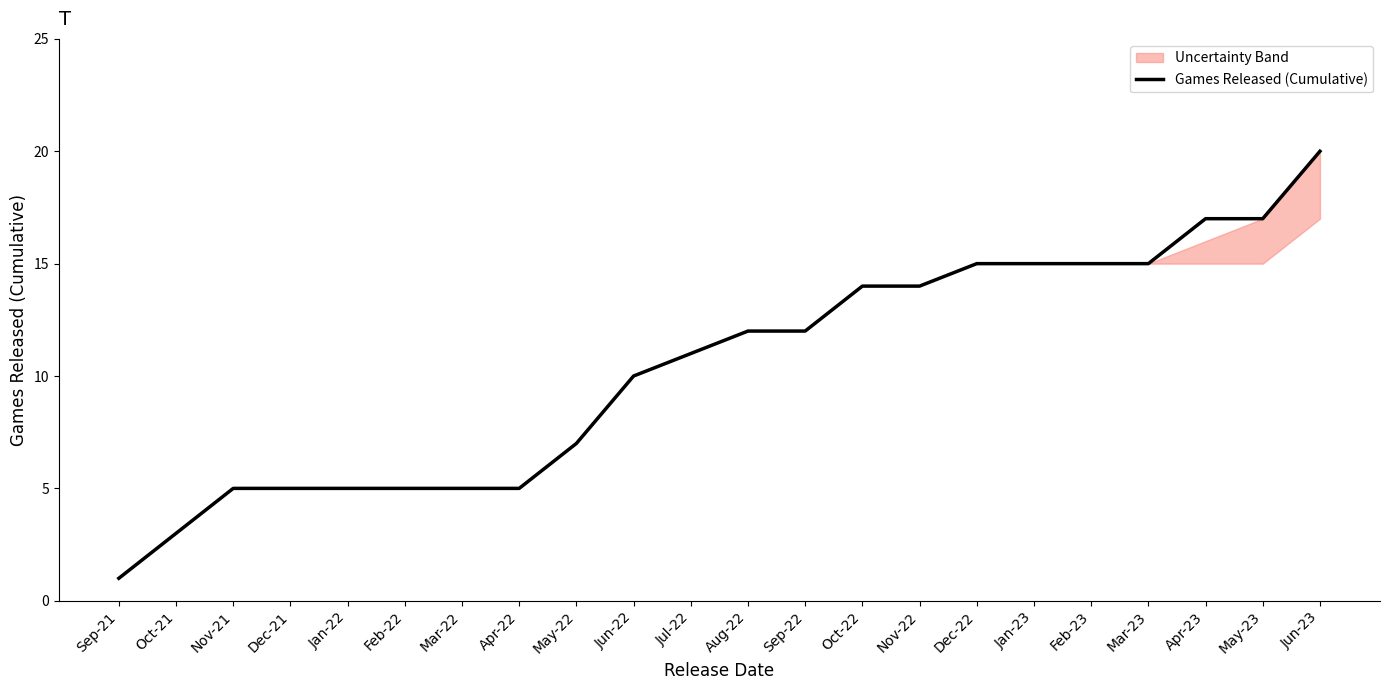

How many data points are less than 12?

11